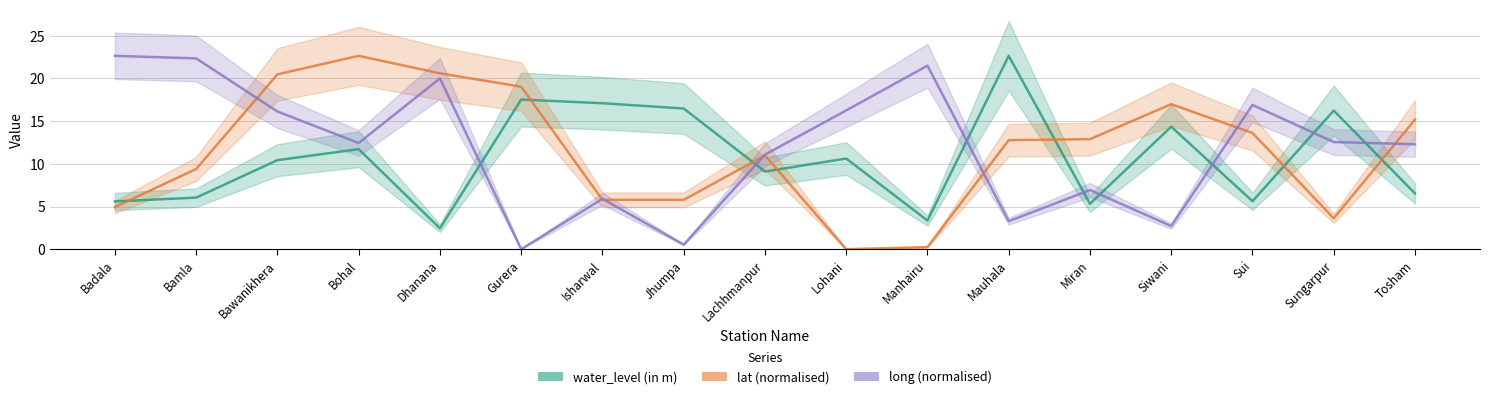

Between Bawanikhera and Sungarpur, which series saw the biggest shift?

lat